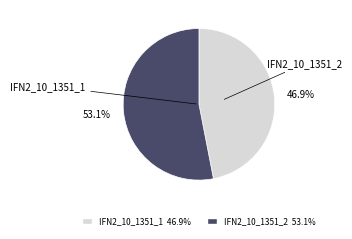

What is the smallest slice in the pie chart?

IFN2_10_1351_1